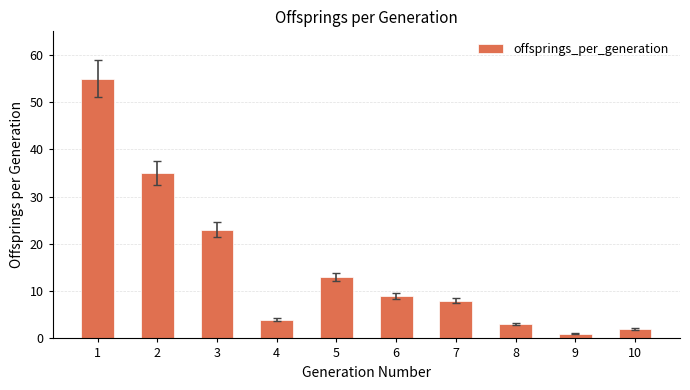

What is the minimum value shown in the chart?

1